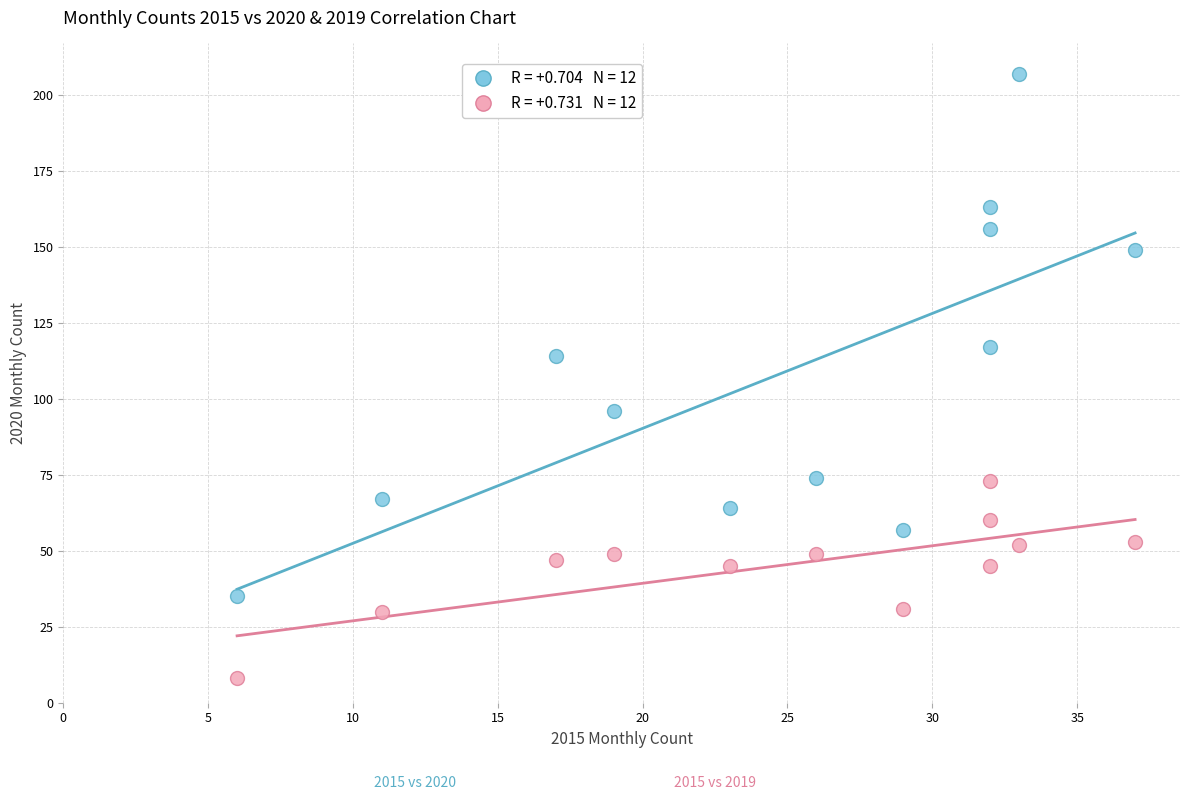

Across all series, what Y value is closest to 107?

114